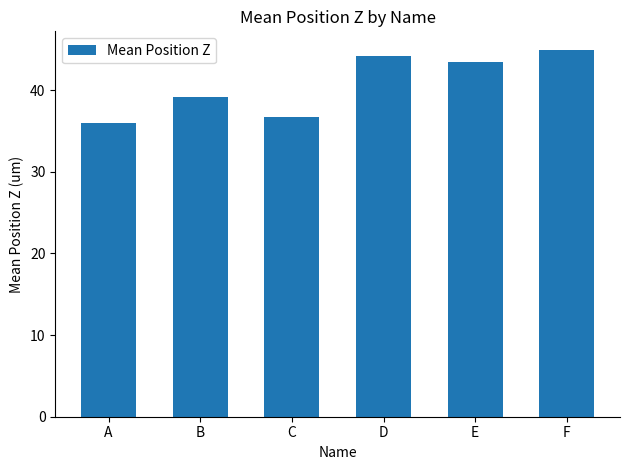

Is it true that the value at E is 15.5?

False